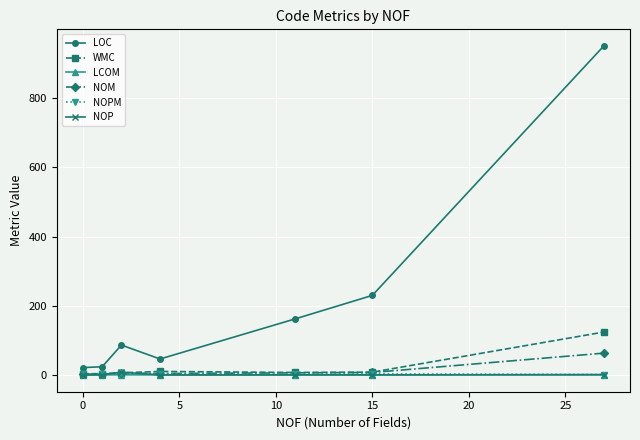

True or false: WMC and LOC cross at least once.

False